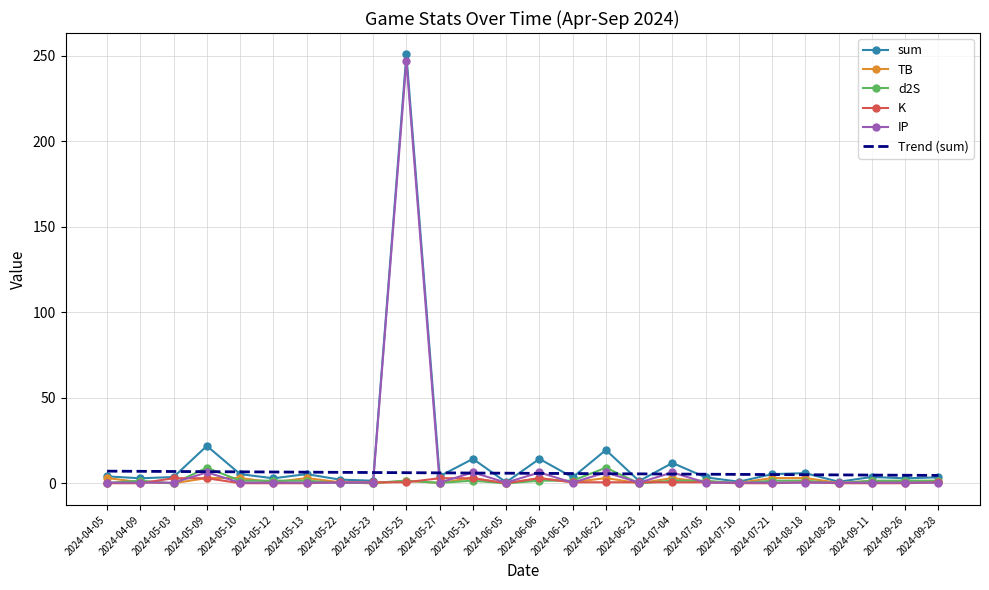

True or false: TB has a value of 3.2 at 2024-06-06.

True